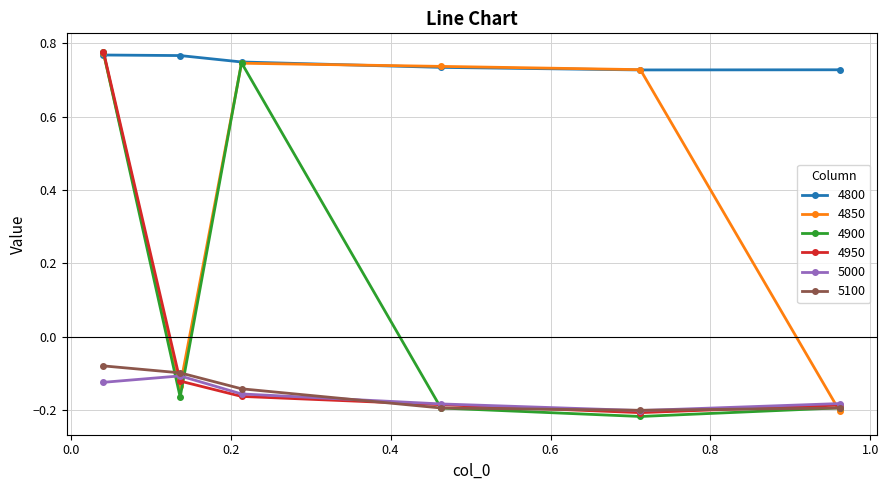

Count the 4850 values in the range 0 to 1.

4